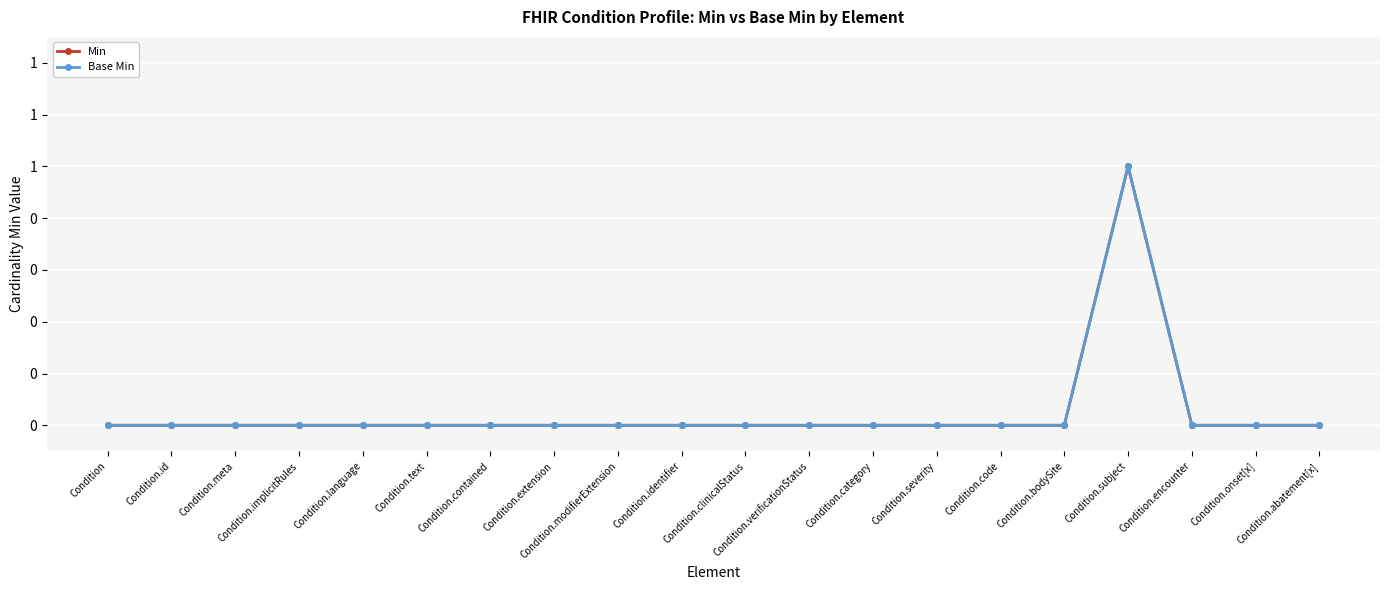

True or false: Base Min and Min cross at least once.

False